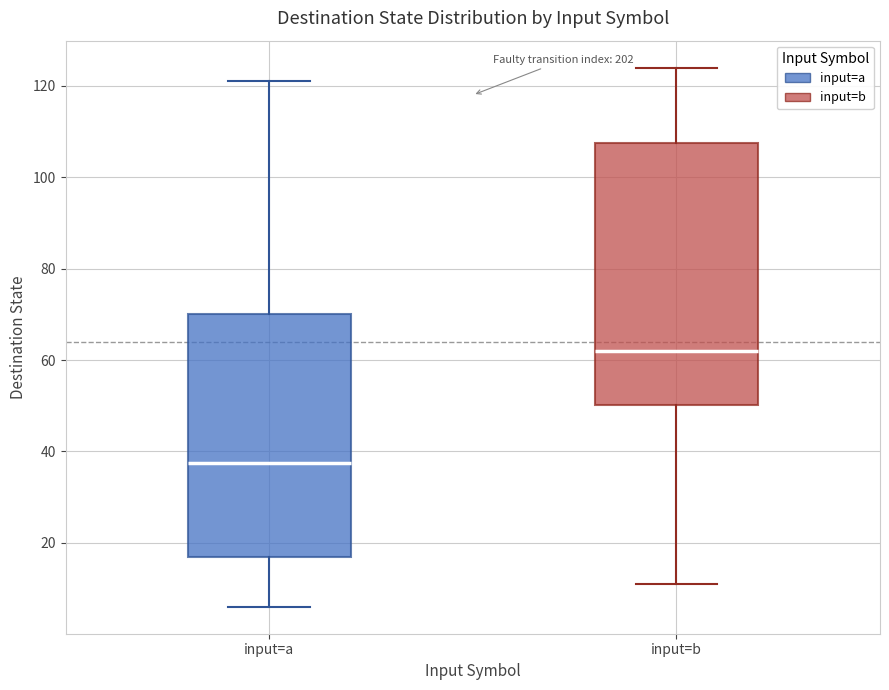

Where is the lower edge of the box for input=b on the y-axis? The values are not printed on the chart, so give them approximately, as read against the axis.

50